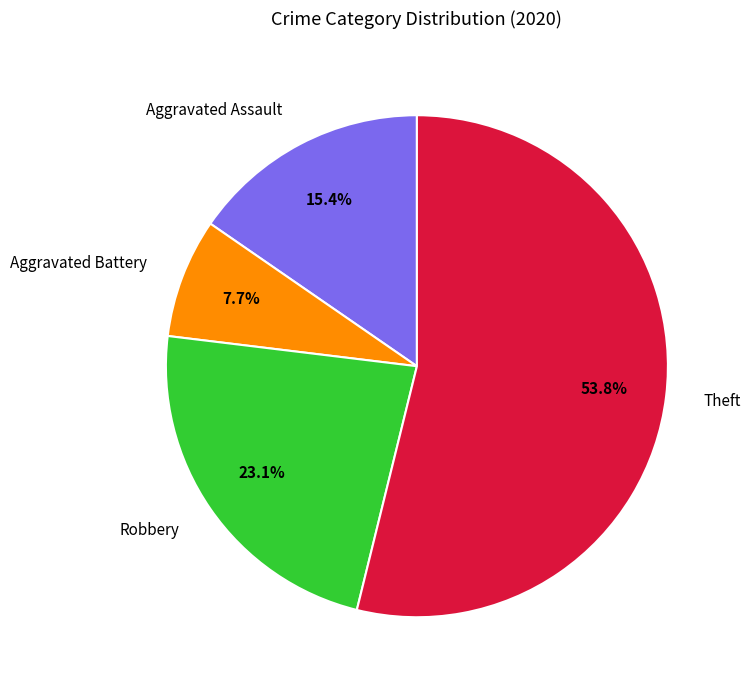

What is the largest slice in the pie chart?

Theft